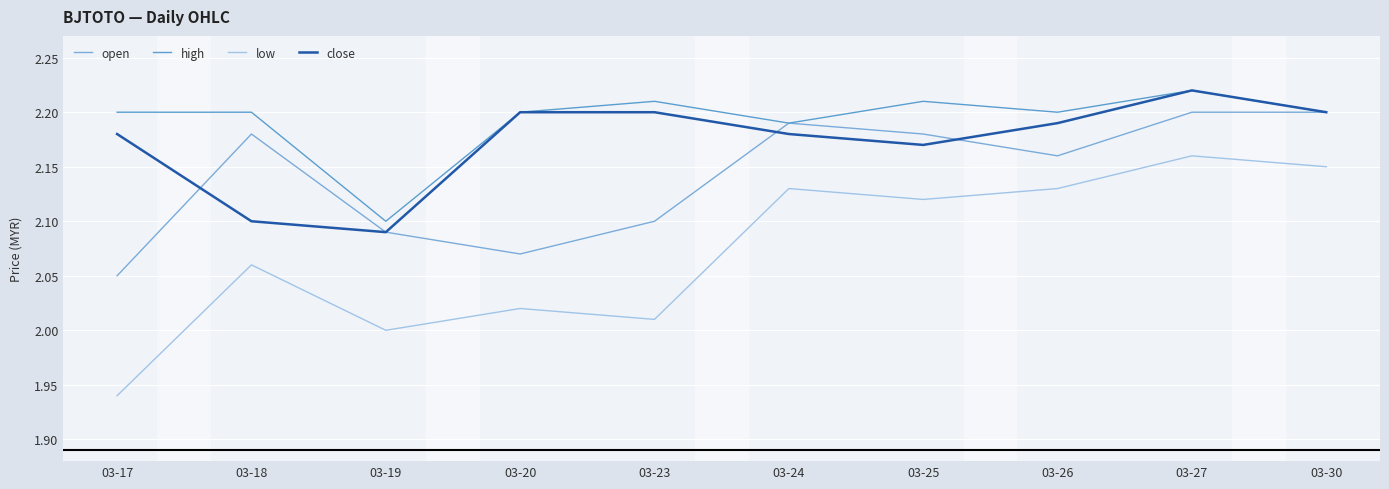

What are all the series names shown in the legend?

open, high, low, close